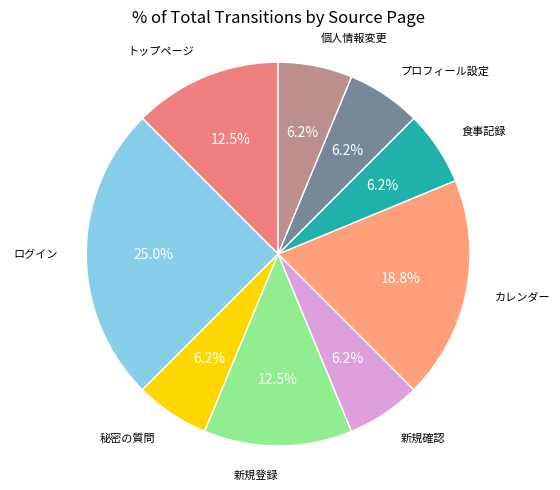

Count the number of slices in the pie.

9